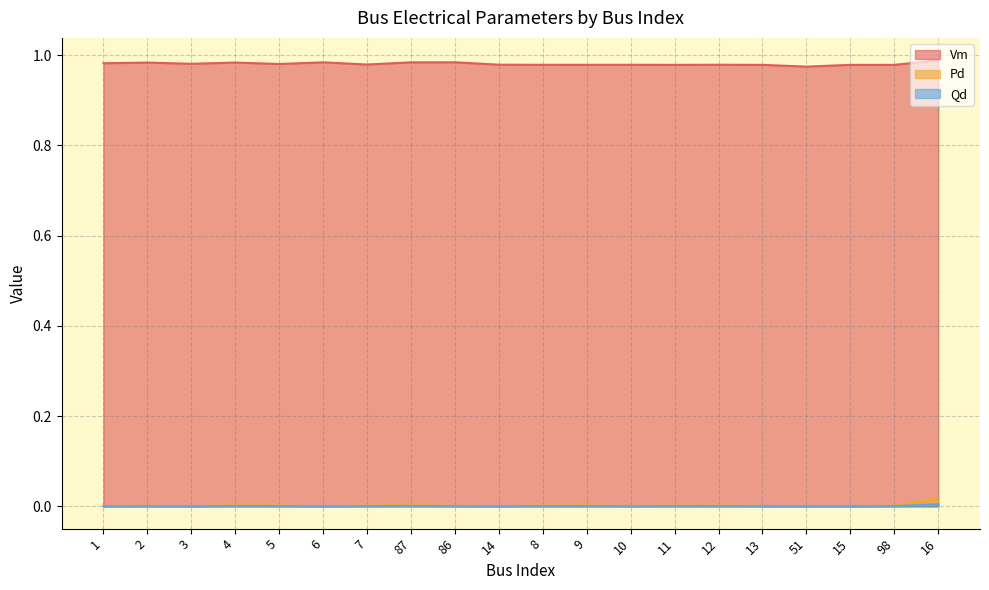

Reading right to left, what are all the values shown in this chart?

Vm: 1.0	1.0	1.0	1.0	1.0	1.0	1.0	1.0	1.0	1.0	1.0	1.0	1.0	1.0	1.0	1.0	1.0	1.0	1.0	1.0
Pd: 0.0	0.0	0.0	0.0	0.0	0.0	0.0	0.0	0.0	0.0	0.0	0.0	0.0	0.0	0.0	0.0	0.0	0.0	0.0	0.0
Qd: 0.0	0.0	0.0	0.0	0.0	0.0	0.0	0.0	0.0	0.0	0.0	0.0	0.0	0.0	0.0	0.0	0.0	0.0	0.0	0.0